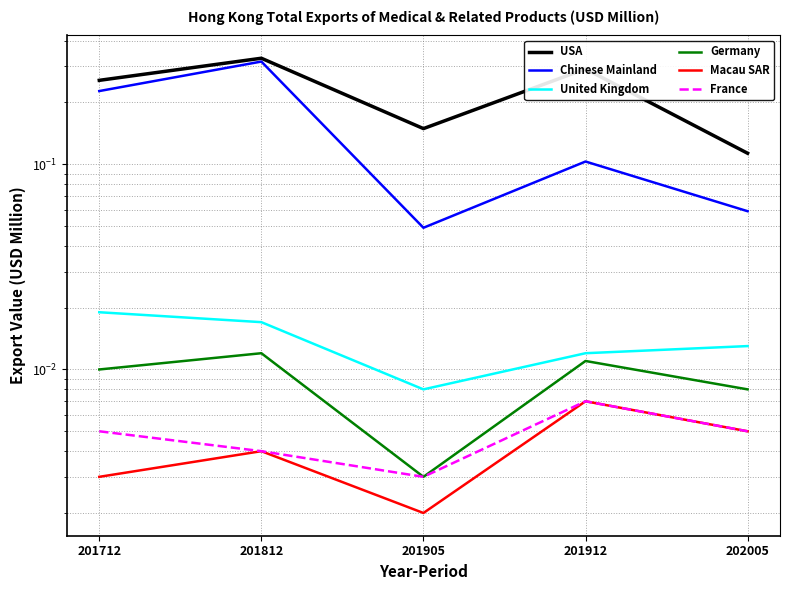

How many series are shown in this chart?

6